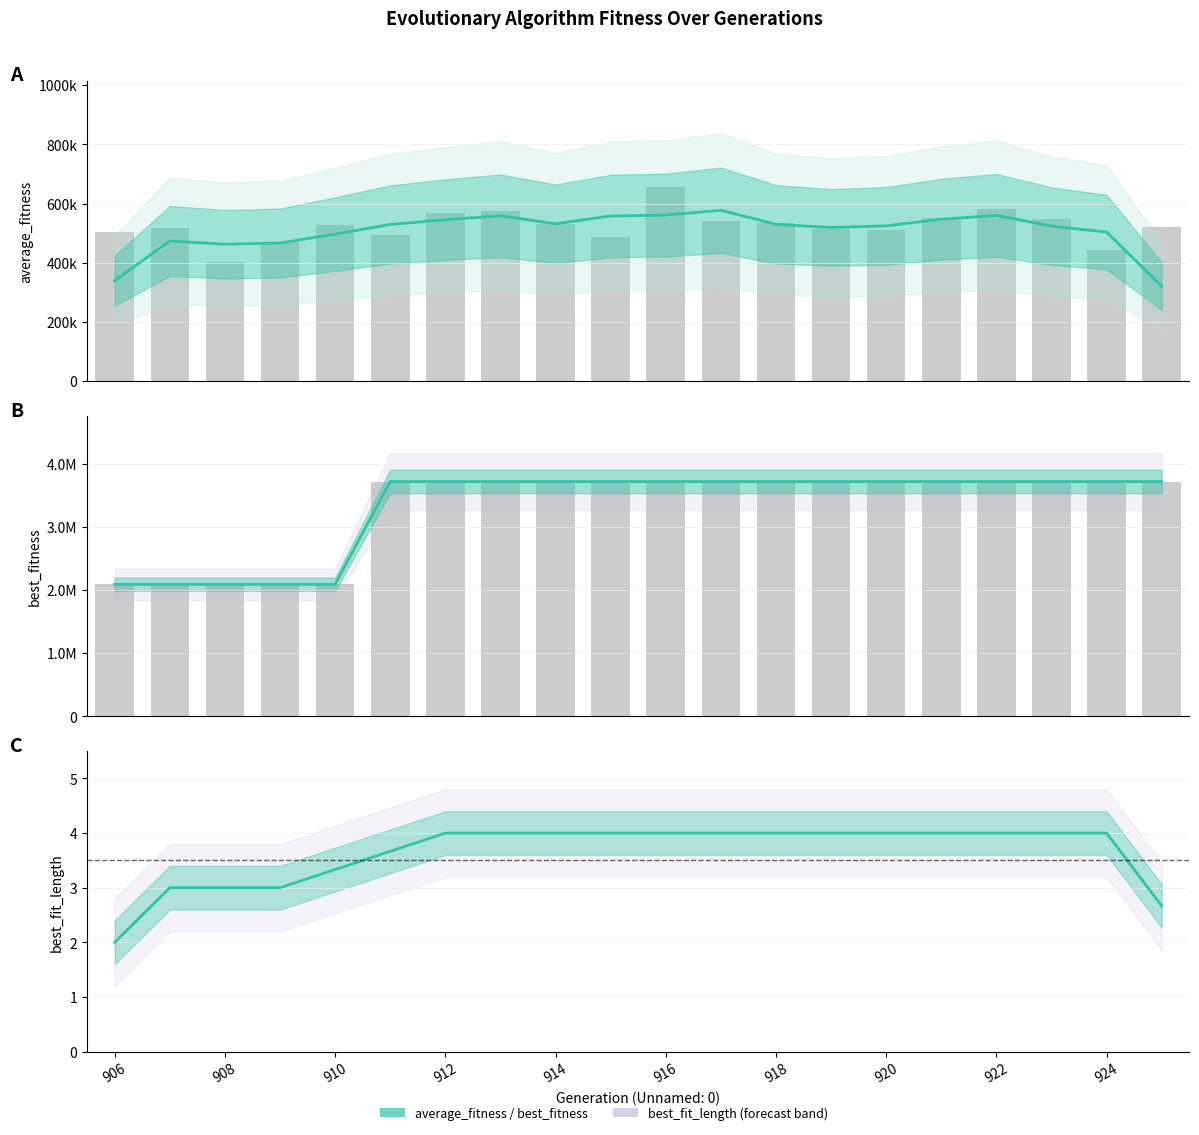

Are the bars grouped side by side (vs. stacked)?

Yes